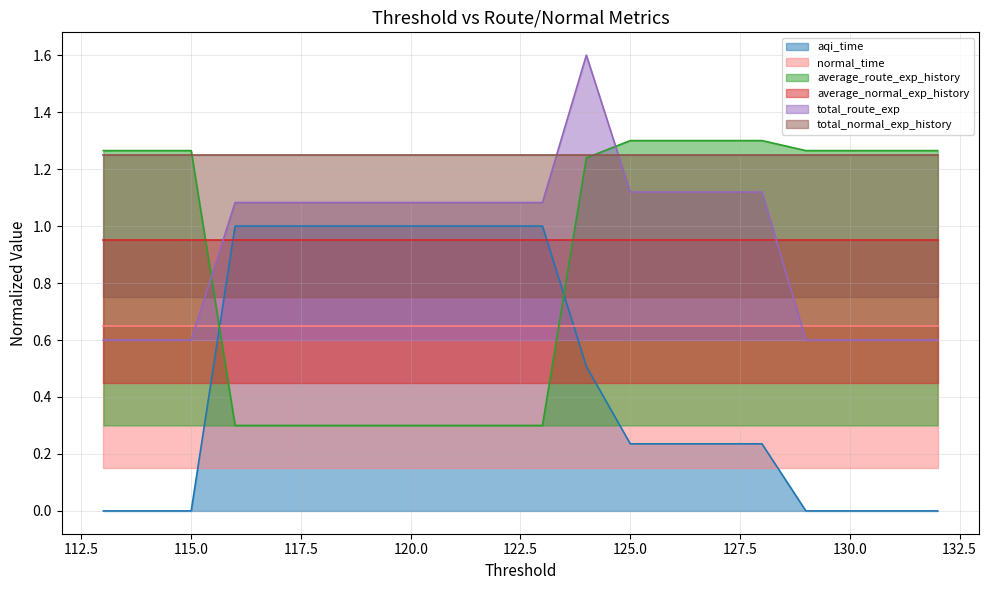

What is the greatest value displayed?

1.6